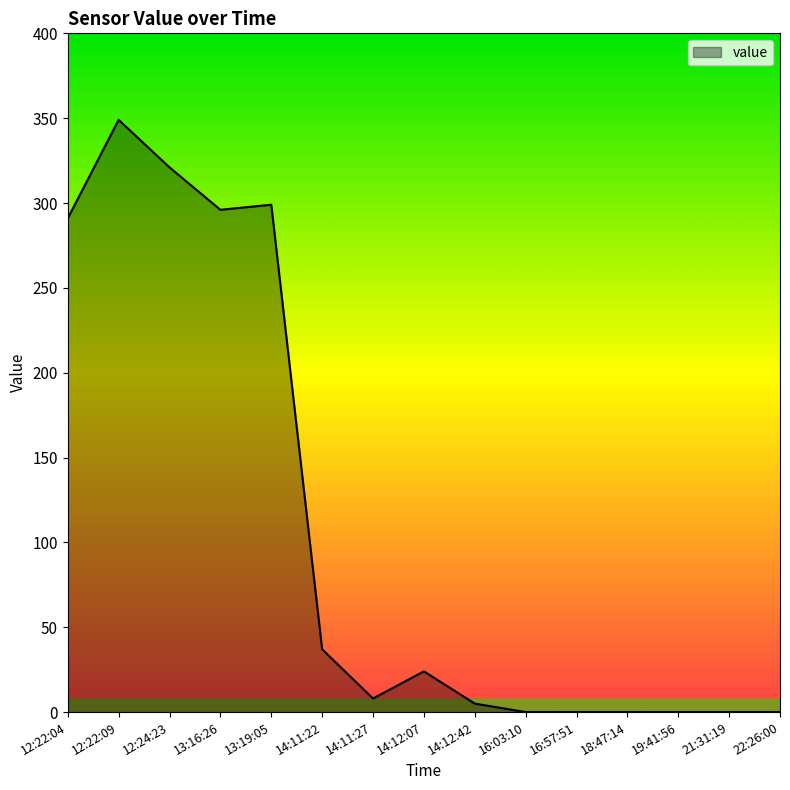

What is the change in value from 13:16:26 to 21:31:19?

-296